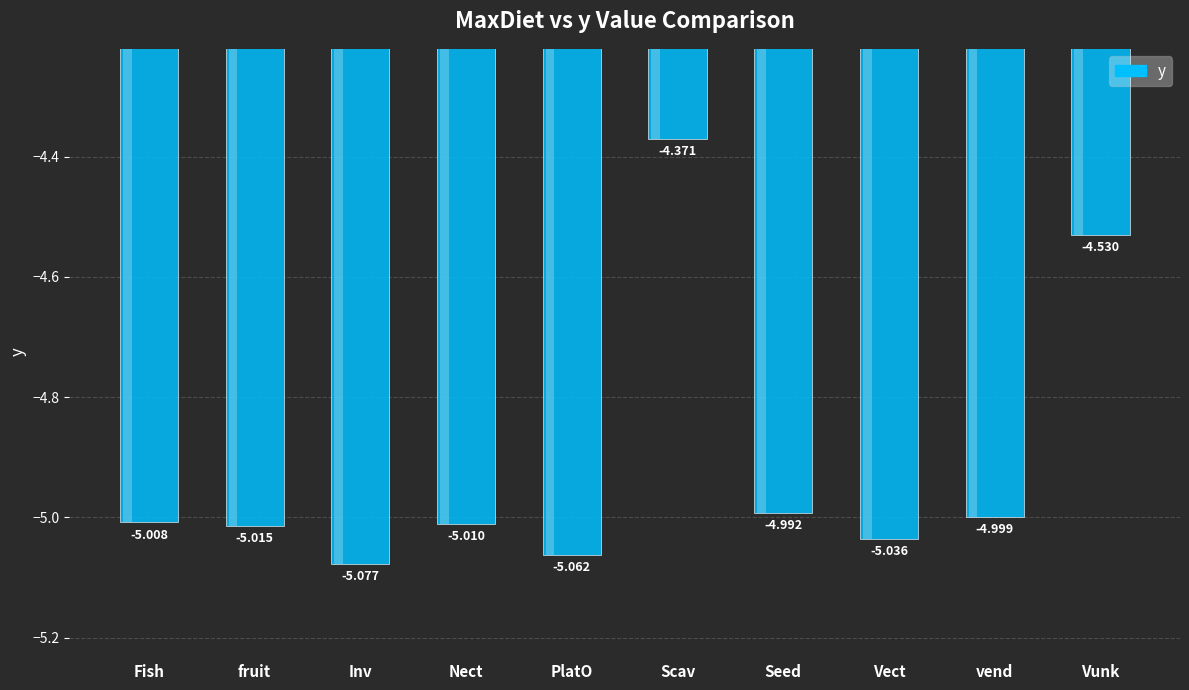

Which label corresponds to the smallest value in the chart?

Inv